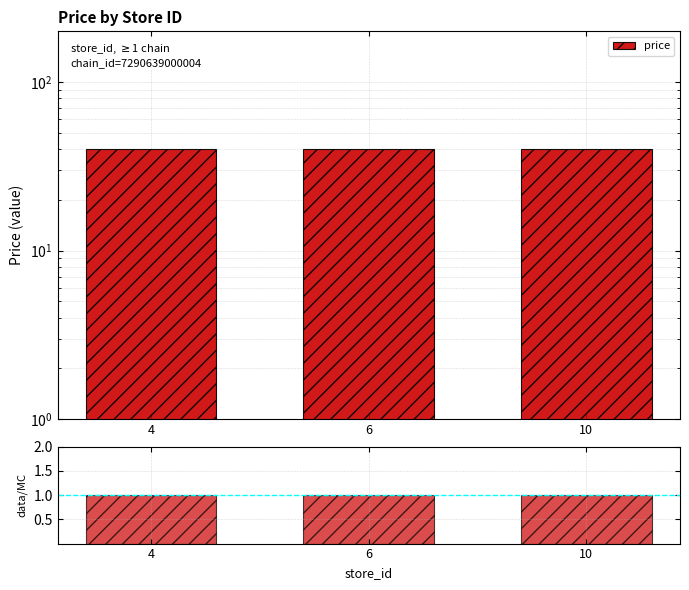

True or false: data/MC has a value of 1 at 10.

True